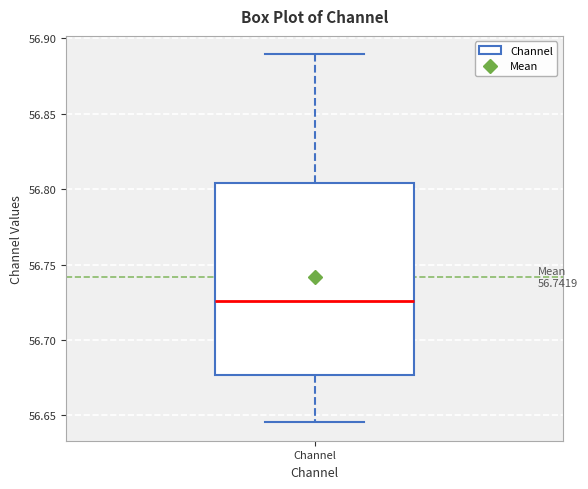

Where is the upper edge of the box for Channel on the y-axis? The values are not printed on the chart, so give them approximately, as read against the axis.

56.805